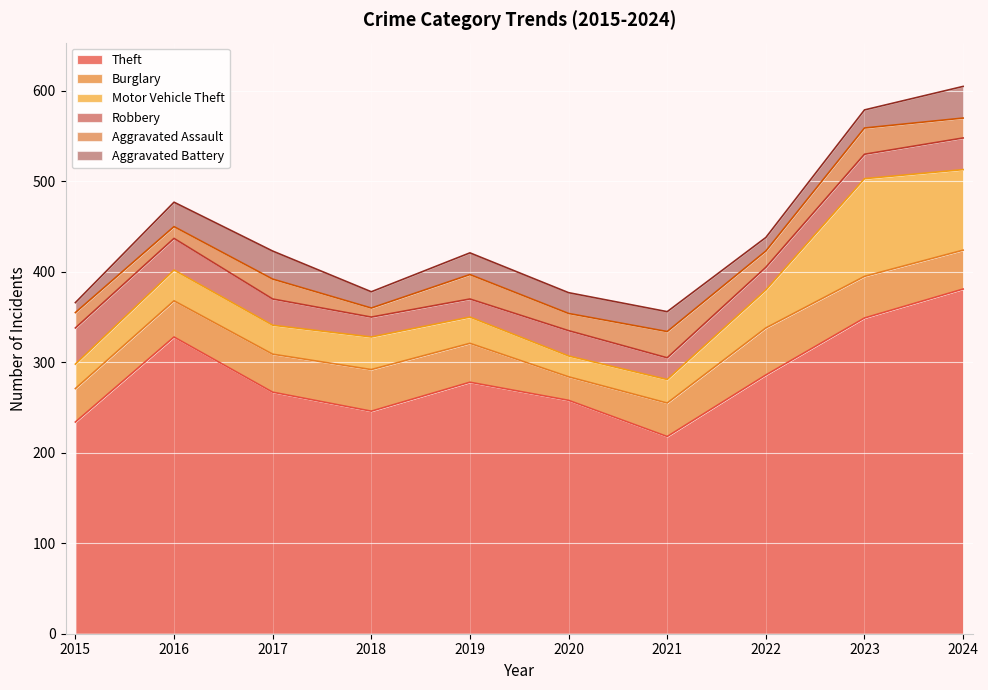

Which has a higher value, 2016 or 2021?

2016